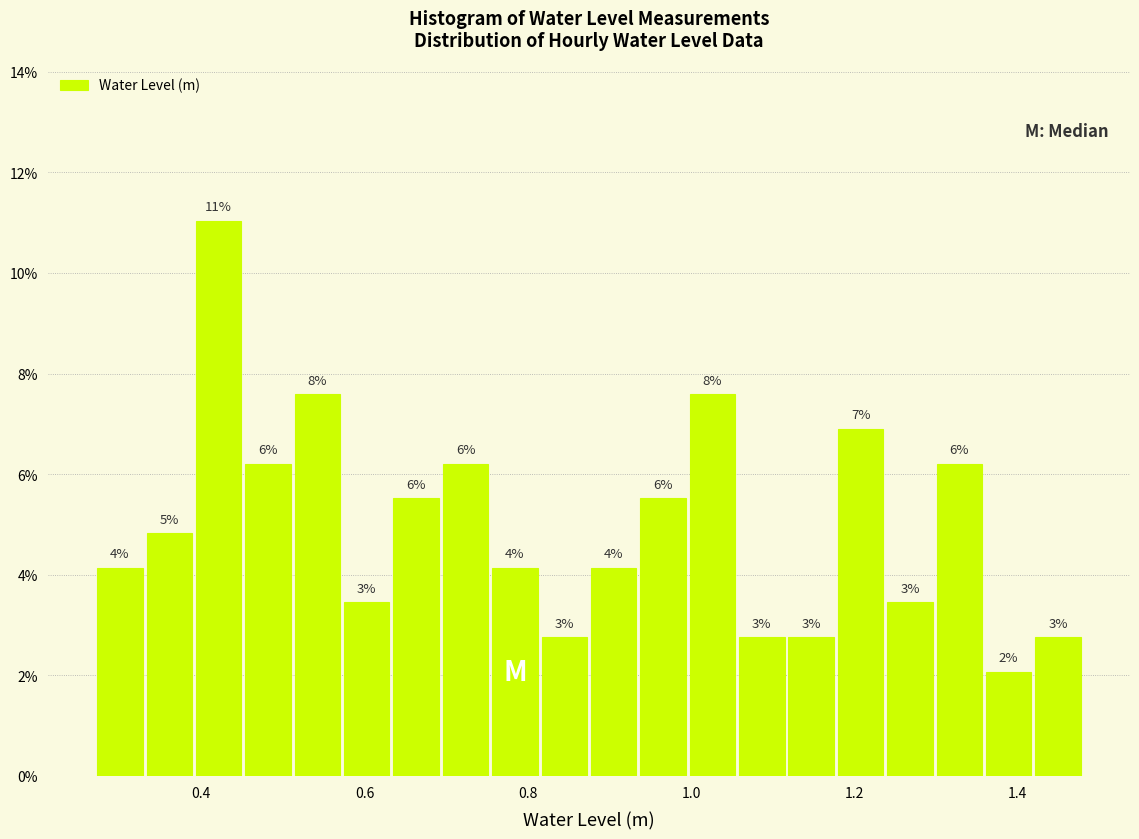

Around what value on the x-axis is the tallest bar? Give the approximate position of its centre, as read against the axis.

0.42